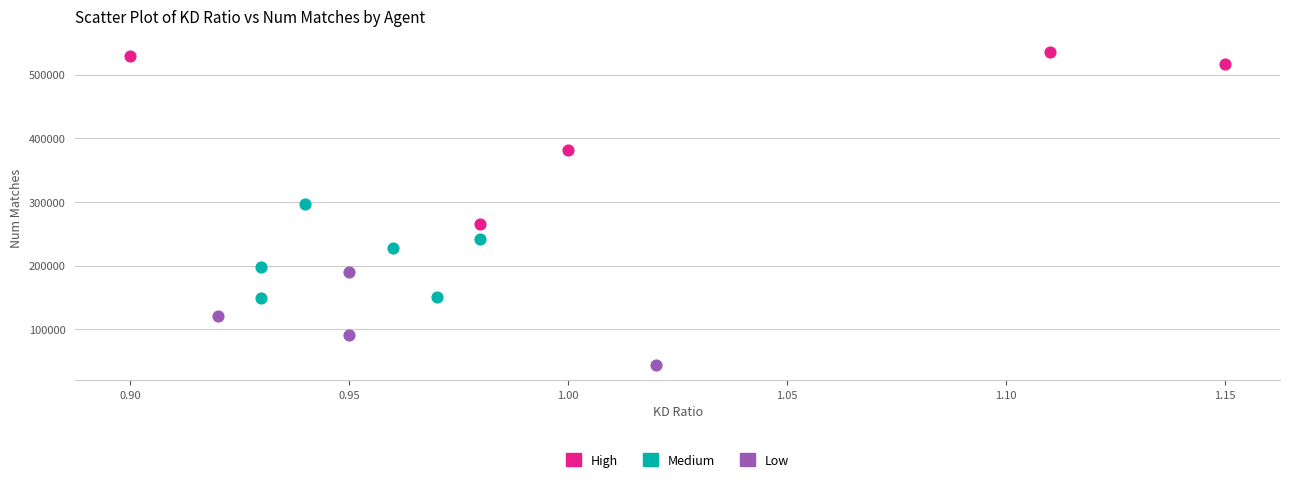

Which series contains the highest Y value?

High